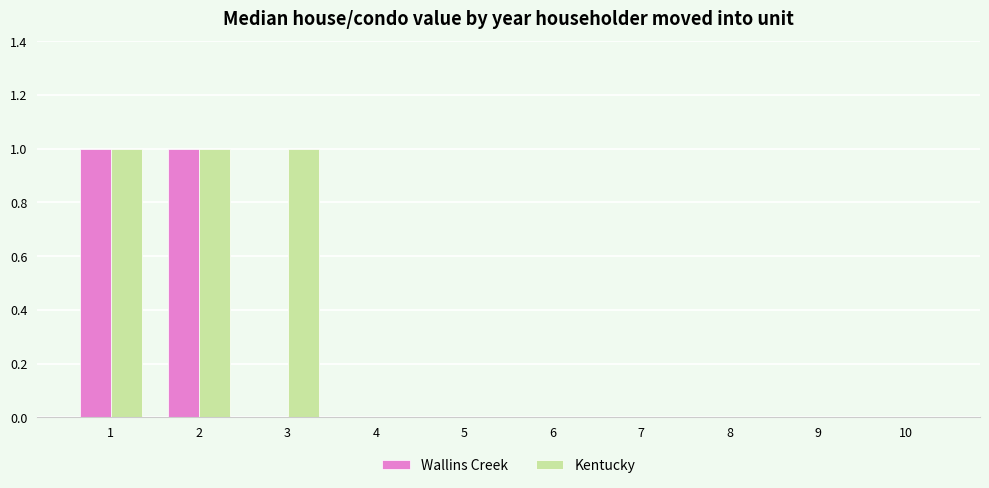

True or false: Kentucky has a value of 0 at 10.

True